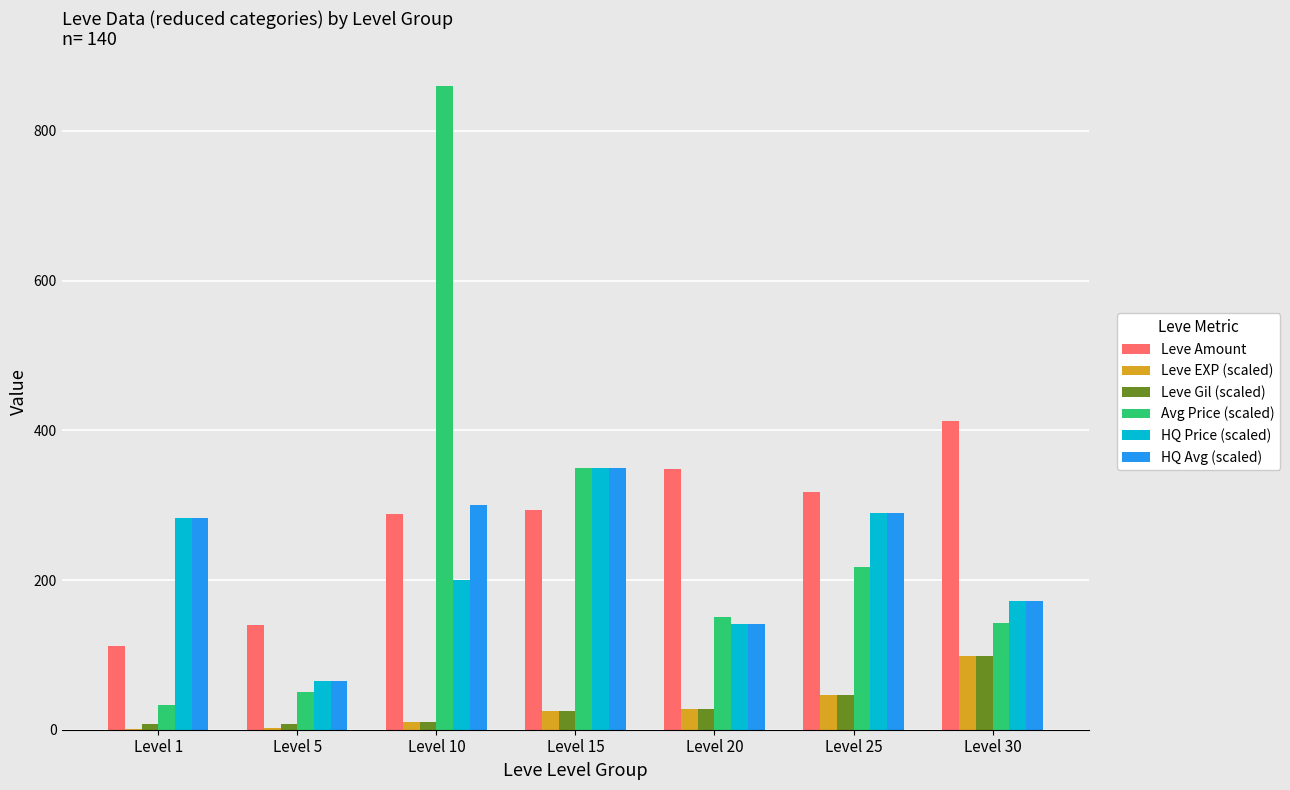

At which category is the sum across all series the highest?

Level 10